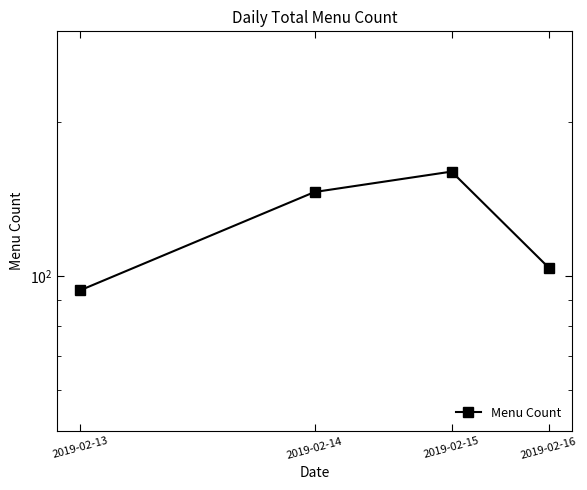

Which category has the highest value across all series?

2019-02-15